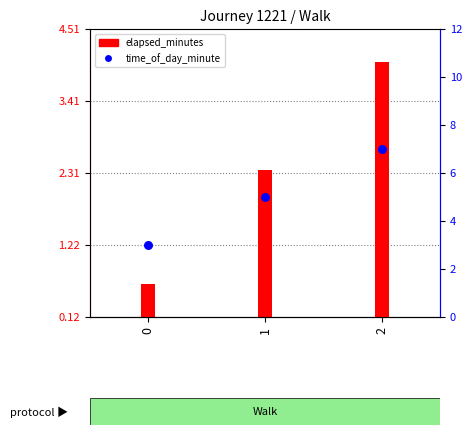

Between 0 and 1, which is larger?

1